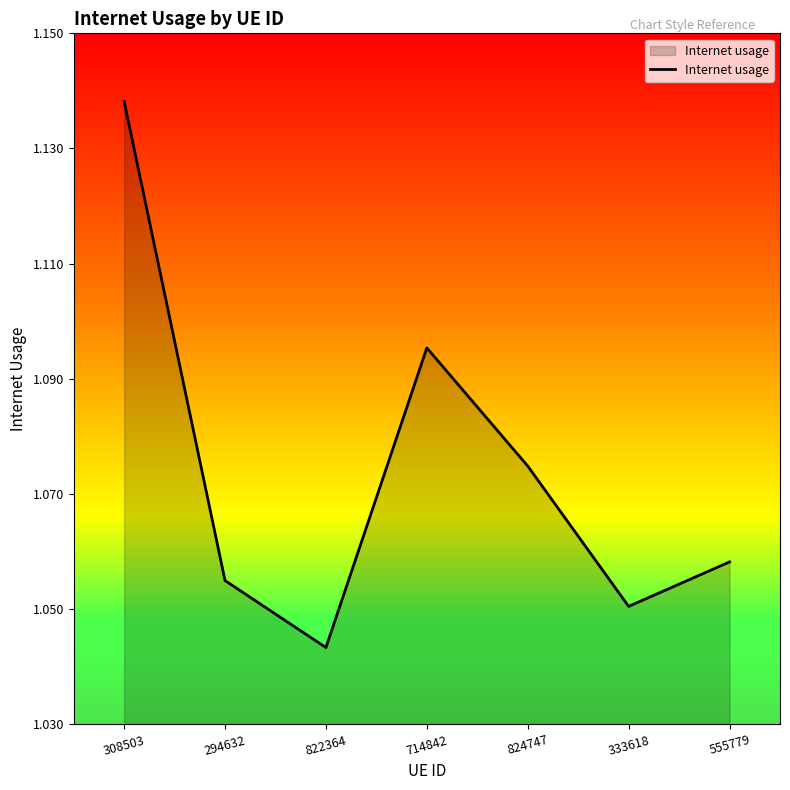

Rank the categories by value from lowest to highest.

822364, 333618, 294632, 555779, 824747, 714842, 308503